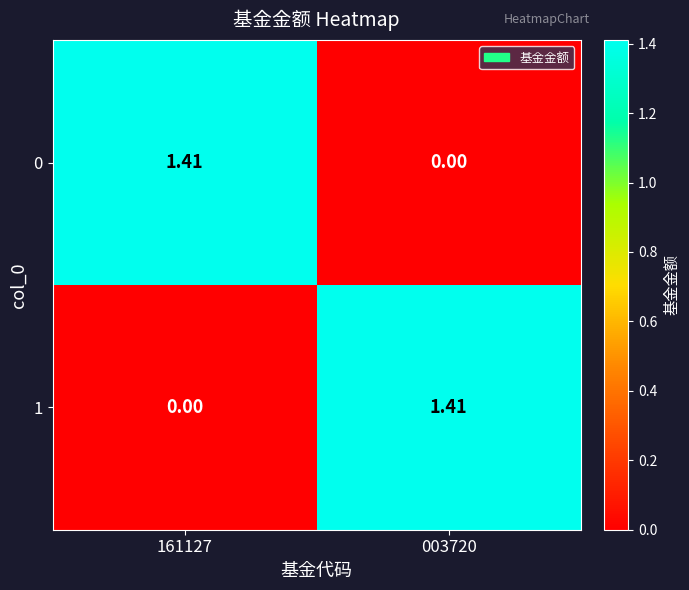

Is the value of 1 at 003720 greater than the value of 0 at 003720?

Yes